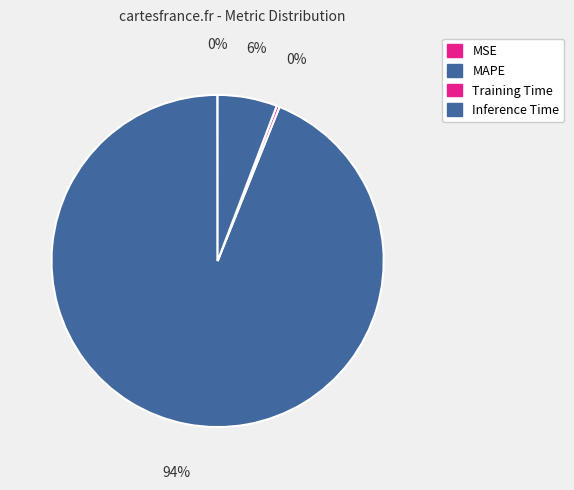

What is the total percentage of MAPE and MSE?

93.9%